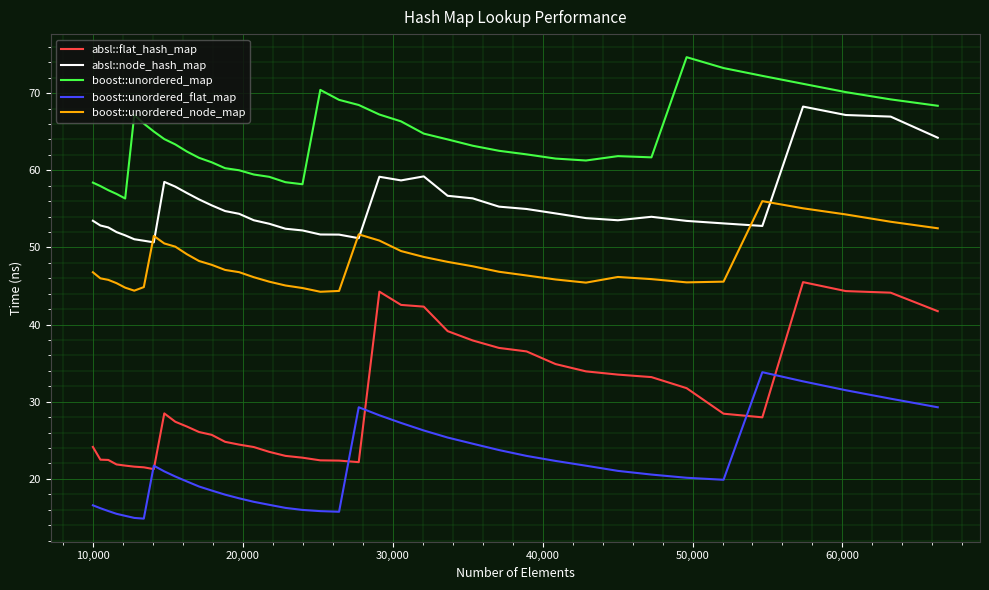

True or false: boost::unordered_flat_map and absl::node_hash_map cross at least once.

False